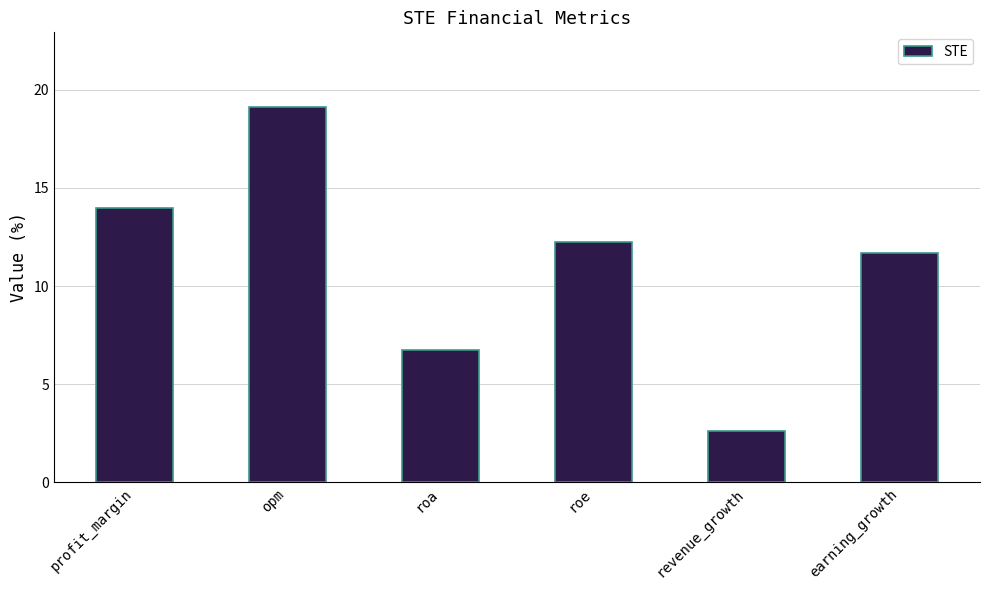

List the labels in order of value, largest first.

opm, profit_margin, roe, earning_growth, roa, revenue_growth